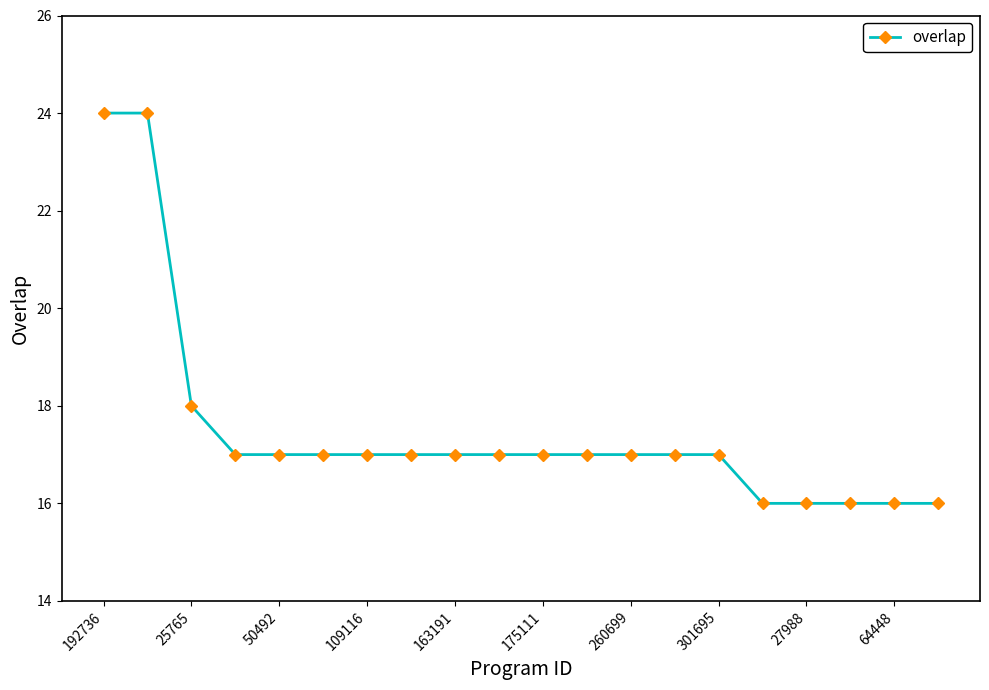

What is the greatest value displayed?

24